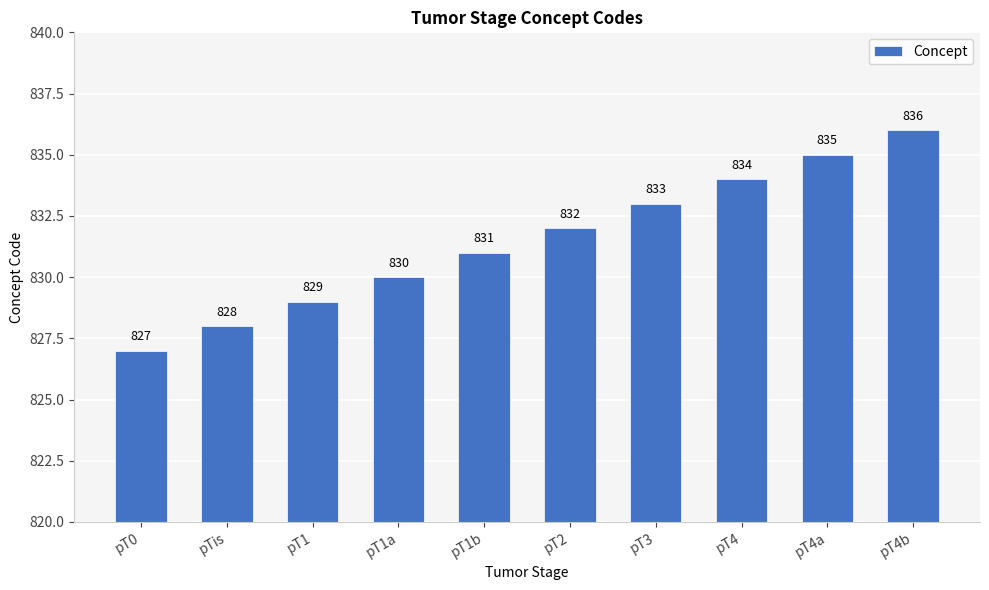

Approximately how many times larger is the value at pT1a compared to pT4a?

1.0